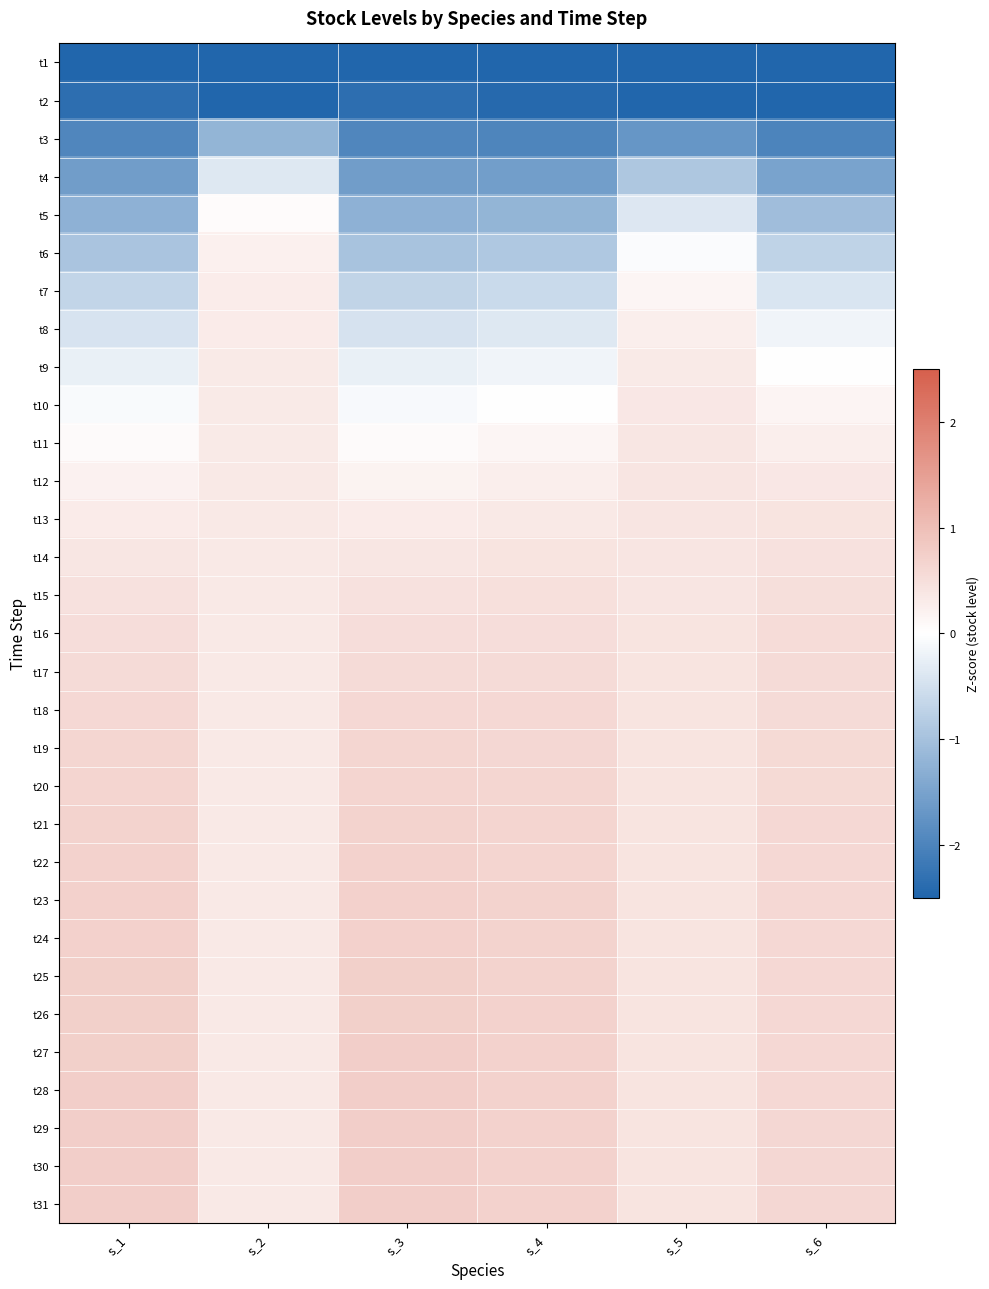

What is the minimum value shown in the chart?

-4.4